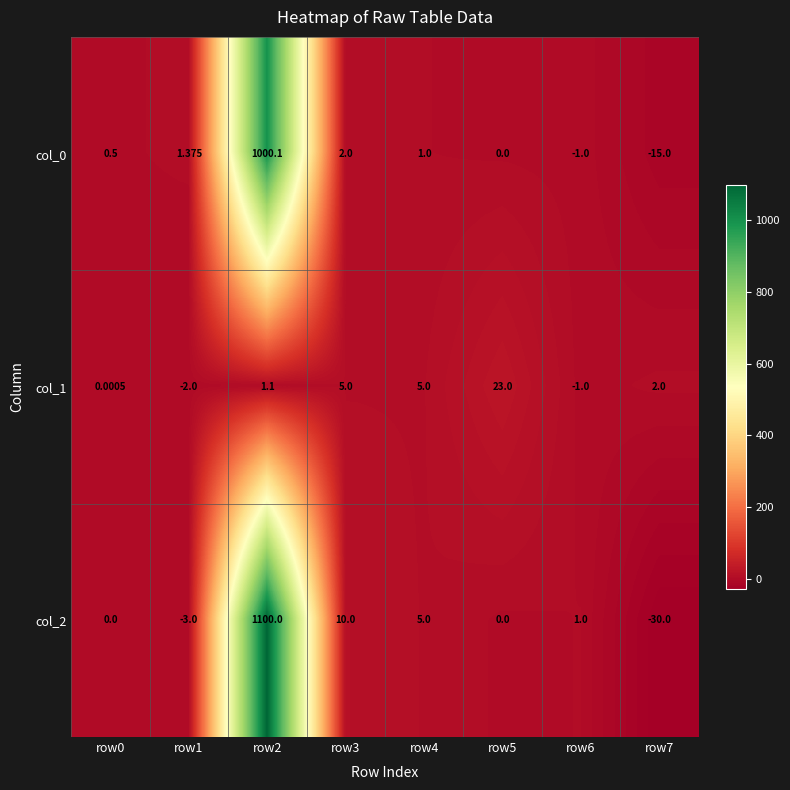

How many data points in col_0 are less than 1?

4